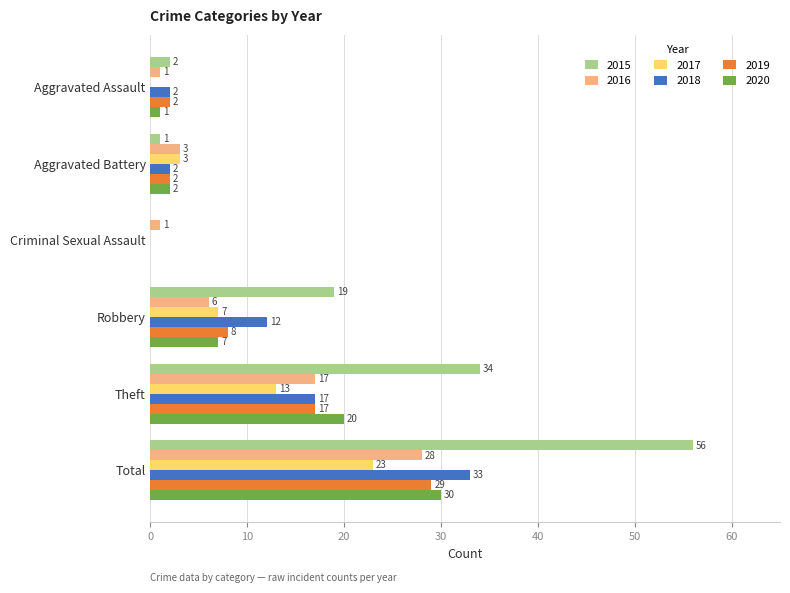

What is the total value across all series at Total?

199